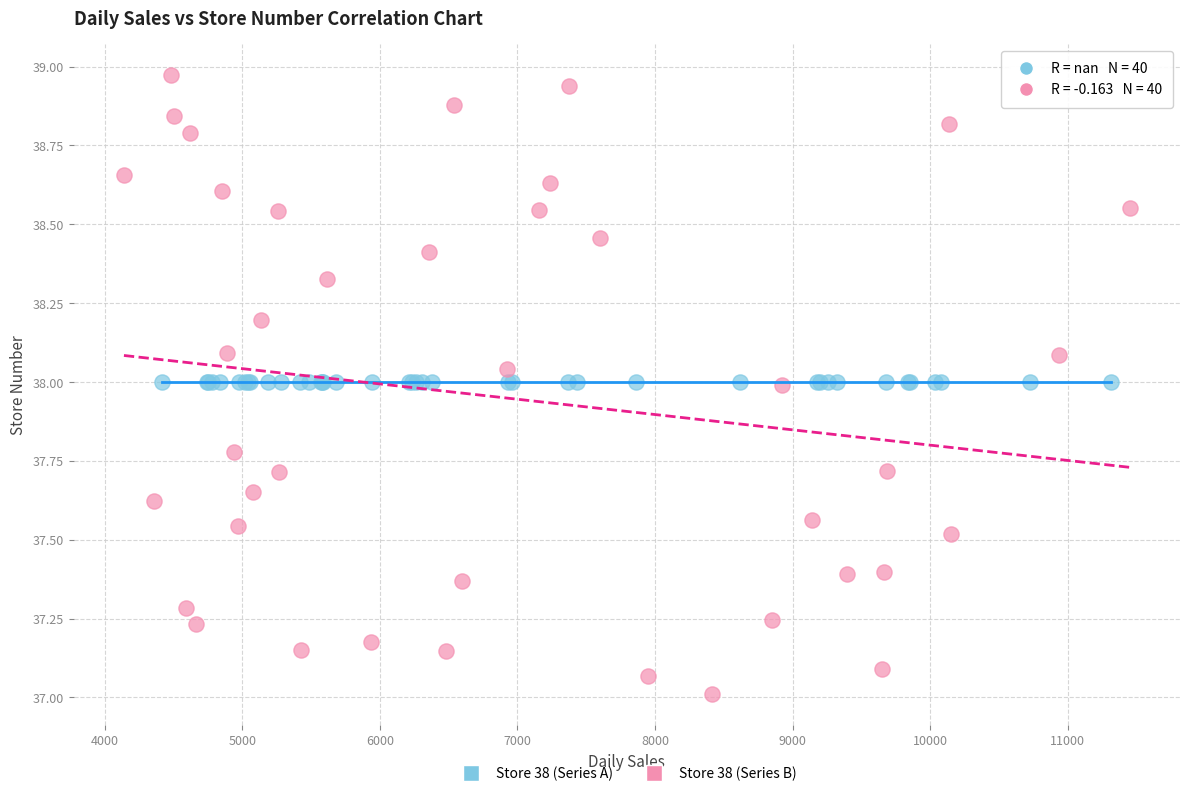

What are all the series names shown in the legend?

Store 38 (Series A), Store 38 (Series B)